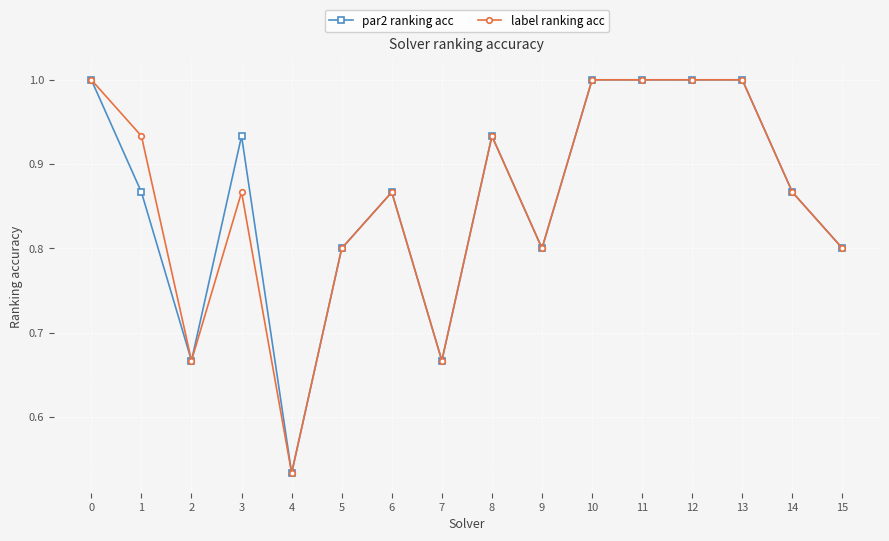

What are all the series names shown in the legend?

par2 ranking acc, label ranking acc